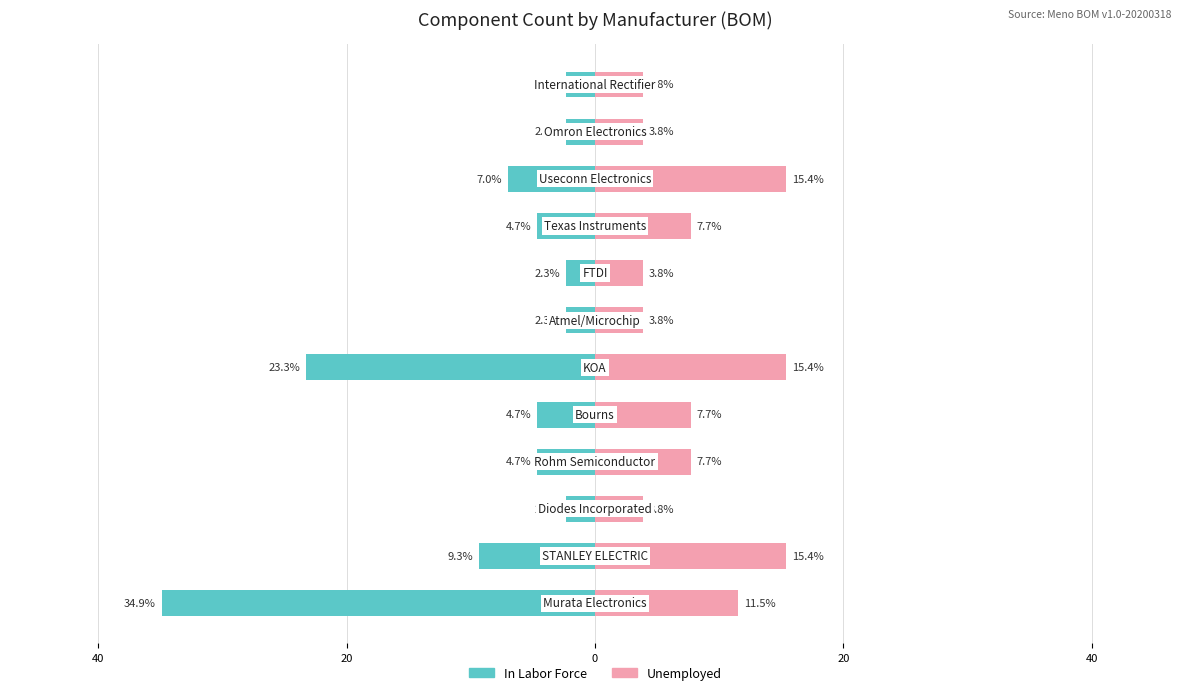

How many data points in Unemployed are less than 7?

5